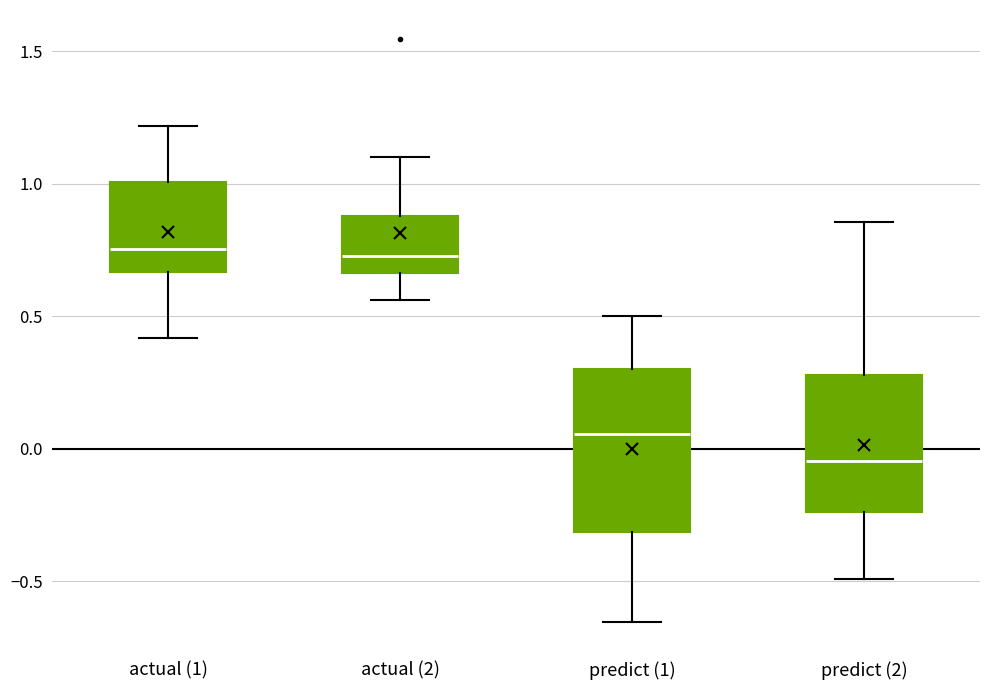

Reading left to right, transcribe this box plot: for each box, give where its median line is, the range the box spans, and where its two whiskers end, as read against the y-axis. The values are not printed on the chart, so give them approximately, as read against the axis.

actual (1): median 0.75, box 0.65 to 1.00, whiskers 0.40 to 1.20
actual (2): median 0.75, box 0.65 to 0.90, whiskers 0.55 to 1.10
predict (1): median 0.05, box -0.30 to 0.30, whiskers -0.65 to 0.50
predict (2): median -0.05, box -0.25 to 0.30, whiskers -0.50 to 0.85